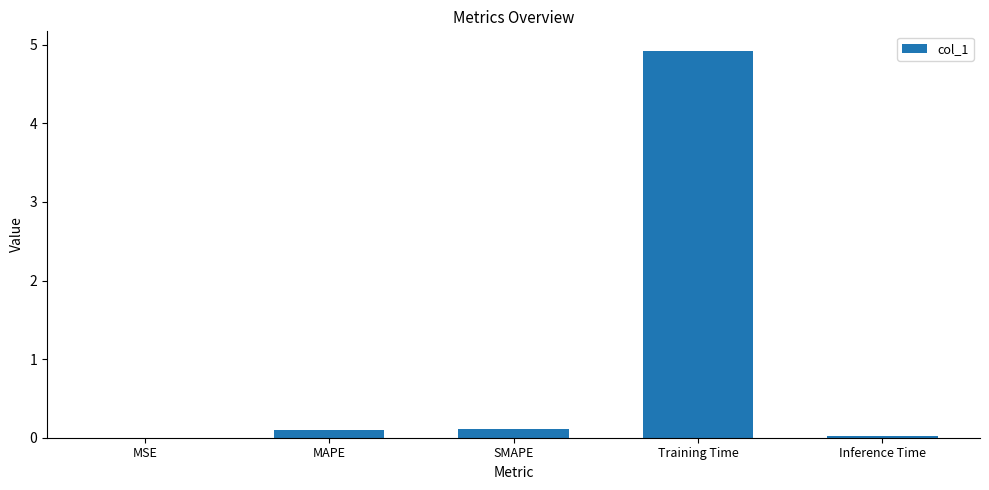

Between MAPE and Training Time, which is larger?

Training Time